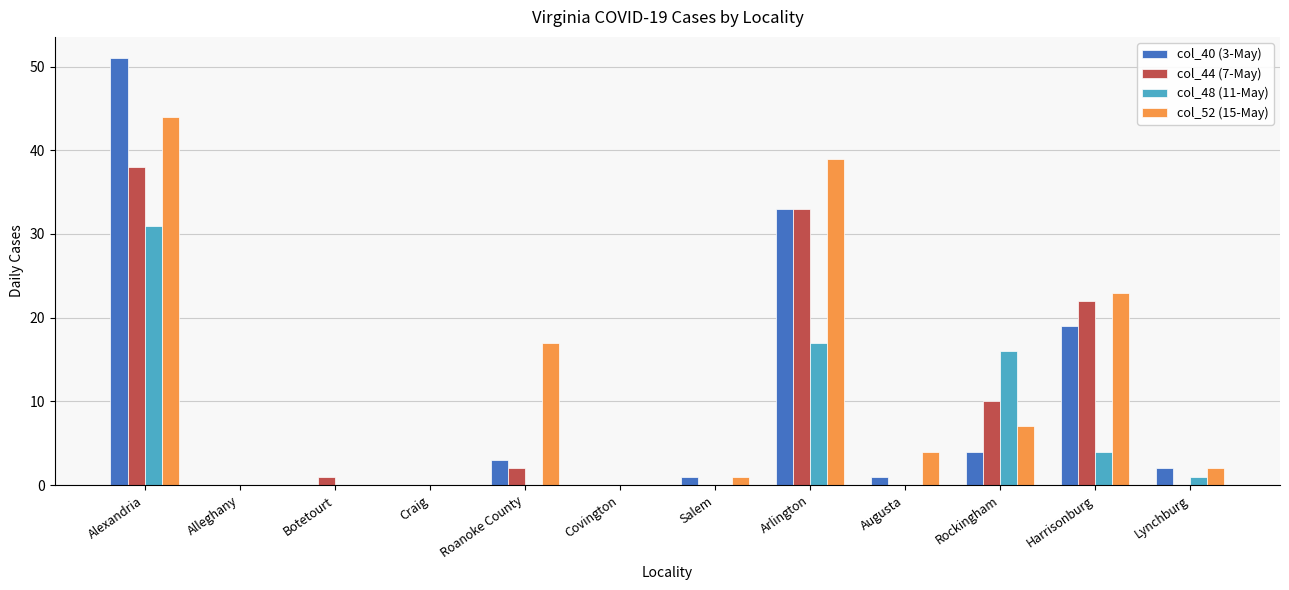

Where is col_52 (15-May) nearest to the value 22?

Harrisonburg